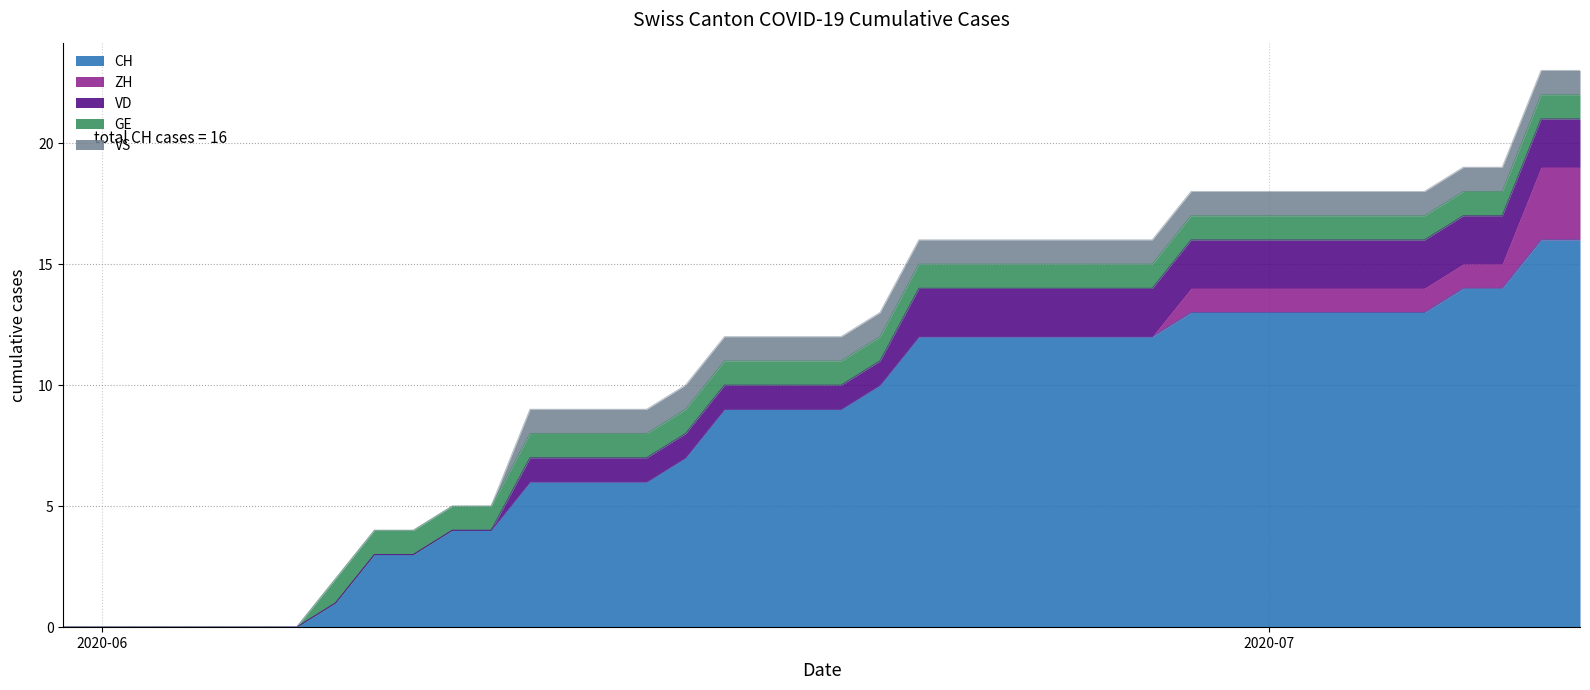

What is the maximum value for VD?

2